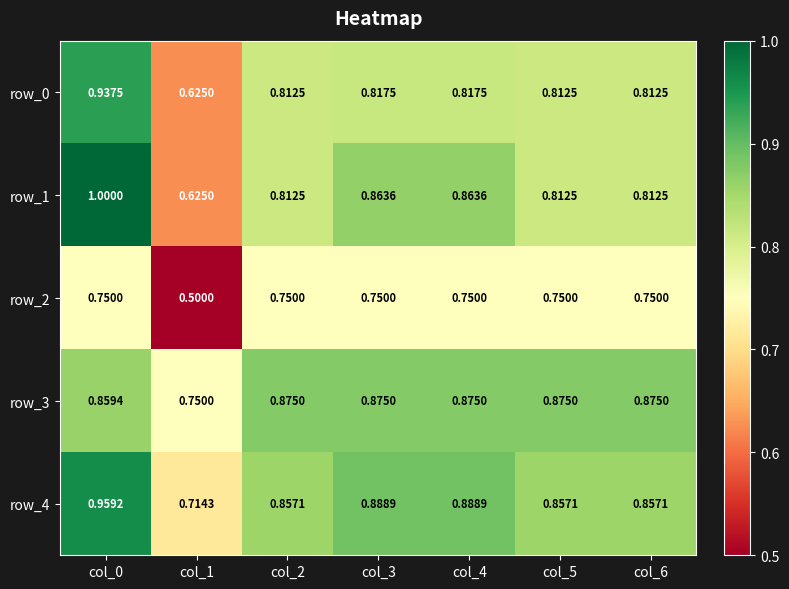

Count the number of data series in this chart.

5